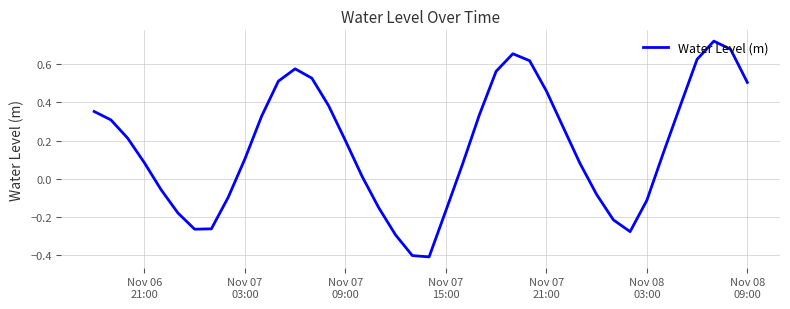

What is the difference between the maximum and minimum values?

1.1